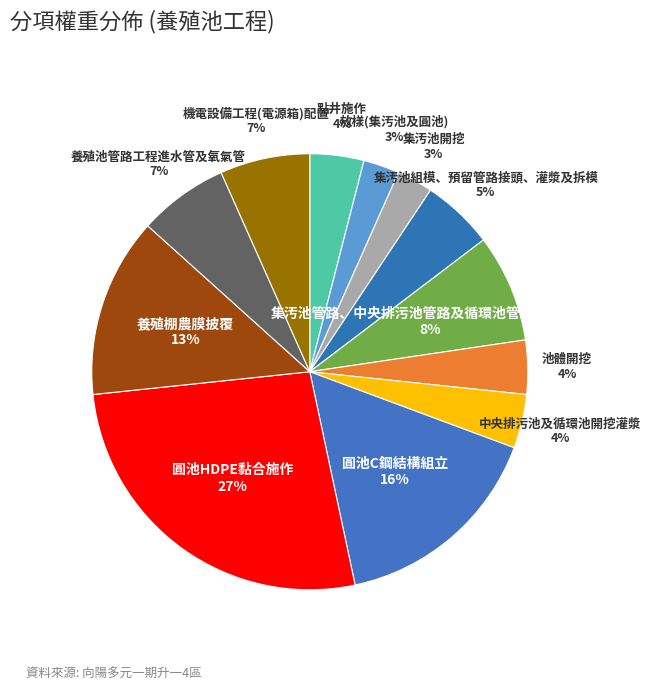

The 集汚池管路、中央排污池管路及循環池管路開挖配置 slice represents 14% of the pie. True or false?

False